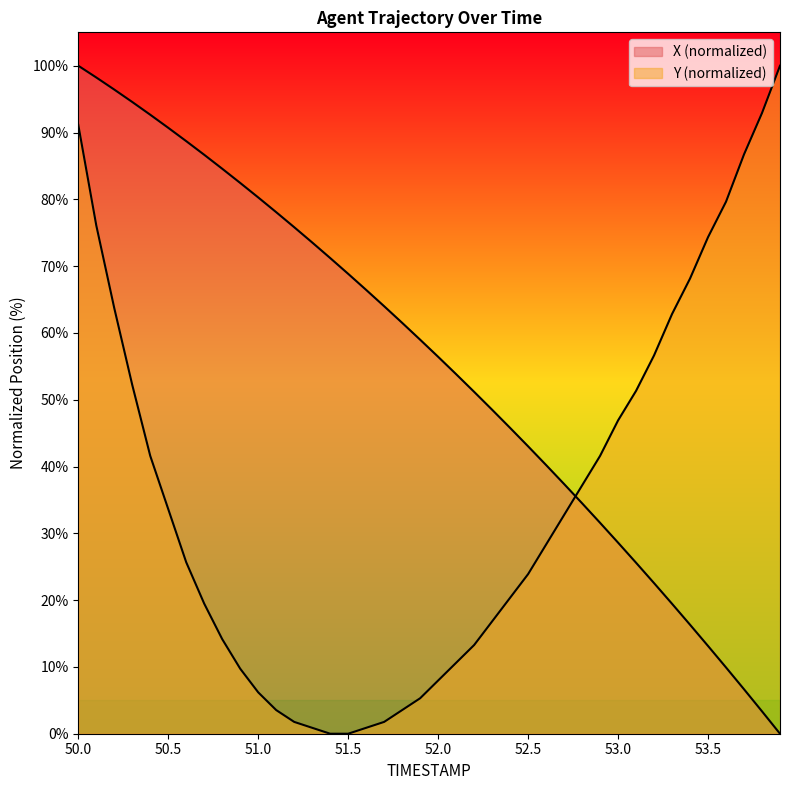

How many values in X are above zero?

39